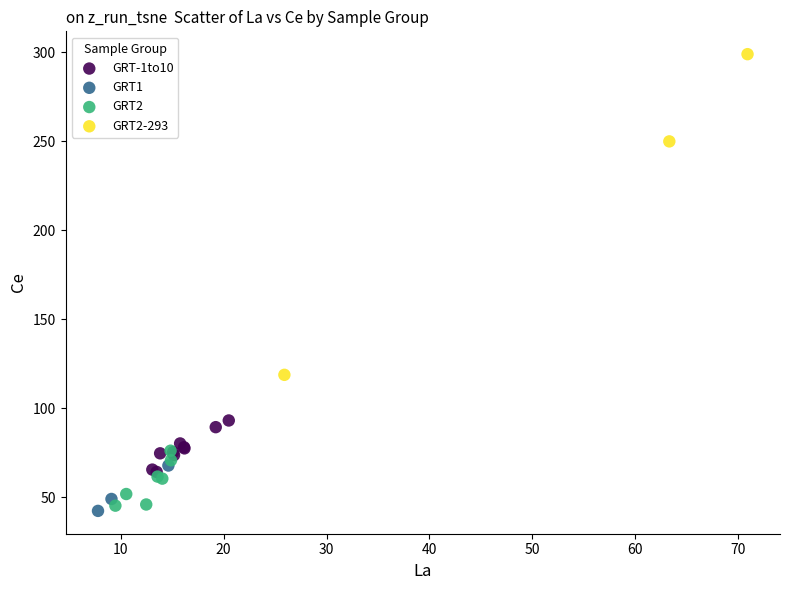

Which series has the widest spread of Y values?

GRT2-293